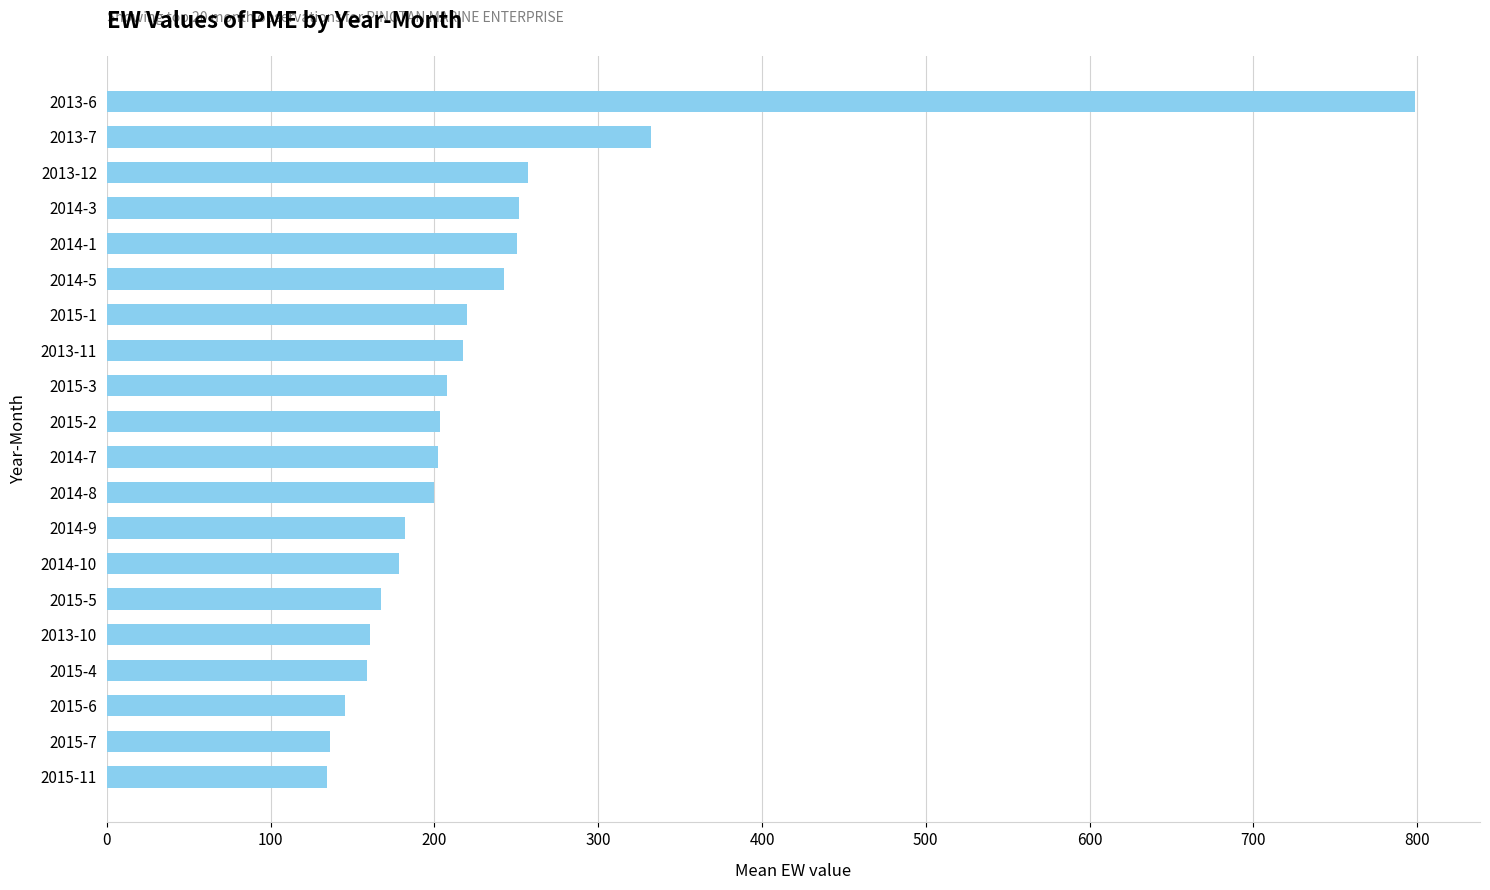

What is the change in value from 2013-7 to 2014-5?

-89.3